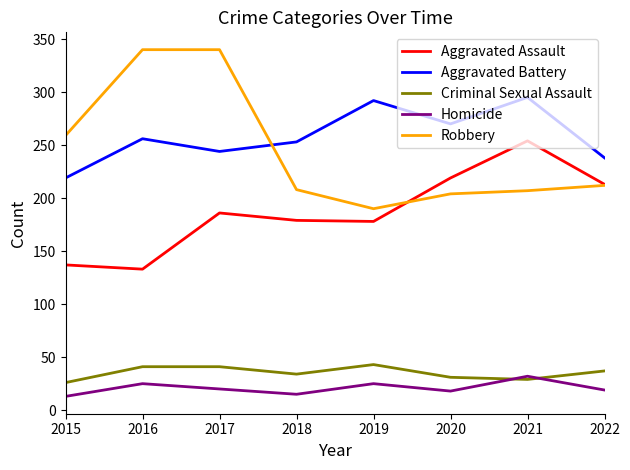

True or false: Robbery and Homicide intersect in this chart.

False